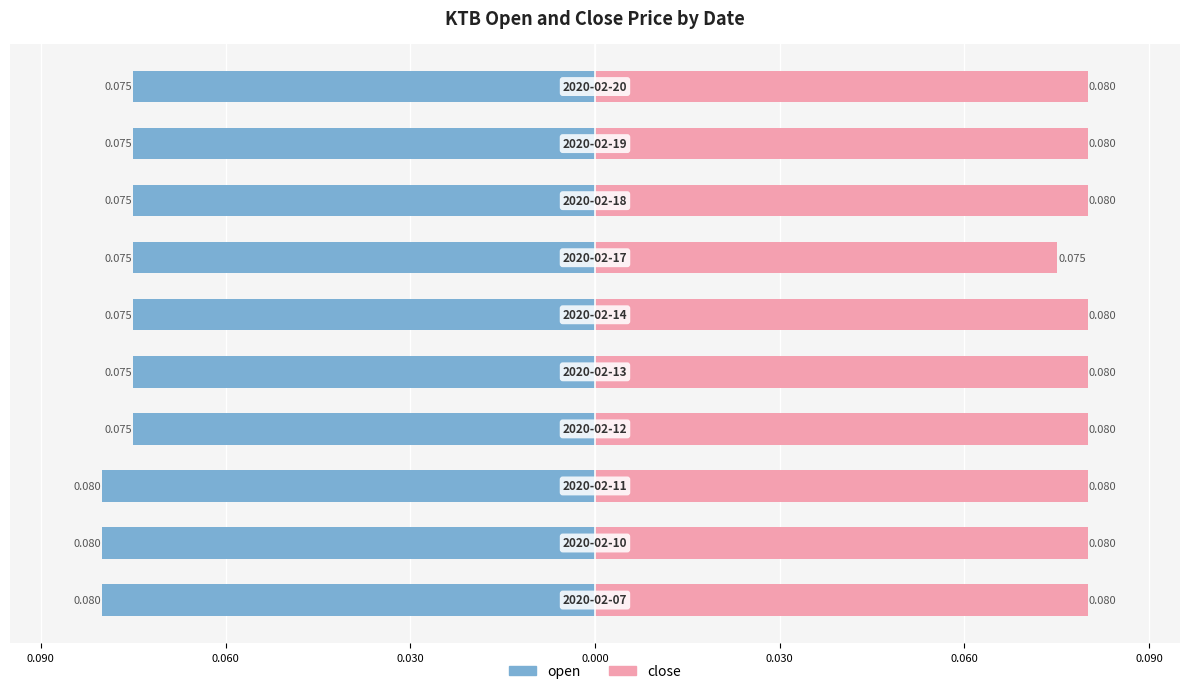

Reading left to right, transcribe all the data shown in this chart.

open: -0.1	-0.1	-0.1	-0.1	-0.1	-0.1	-0.1	-0.1	-0.1	-0.1
close: 0.1	0.1	0.1	0.1	0.1	0.1	0.1	0.1	0.1	0.1